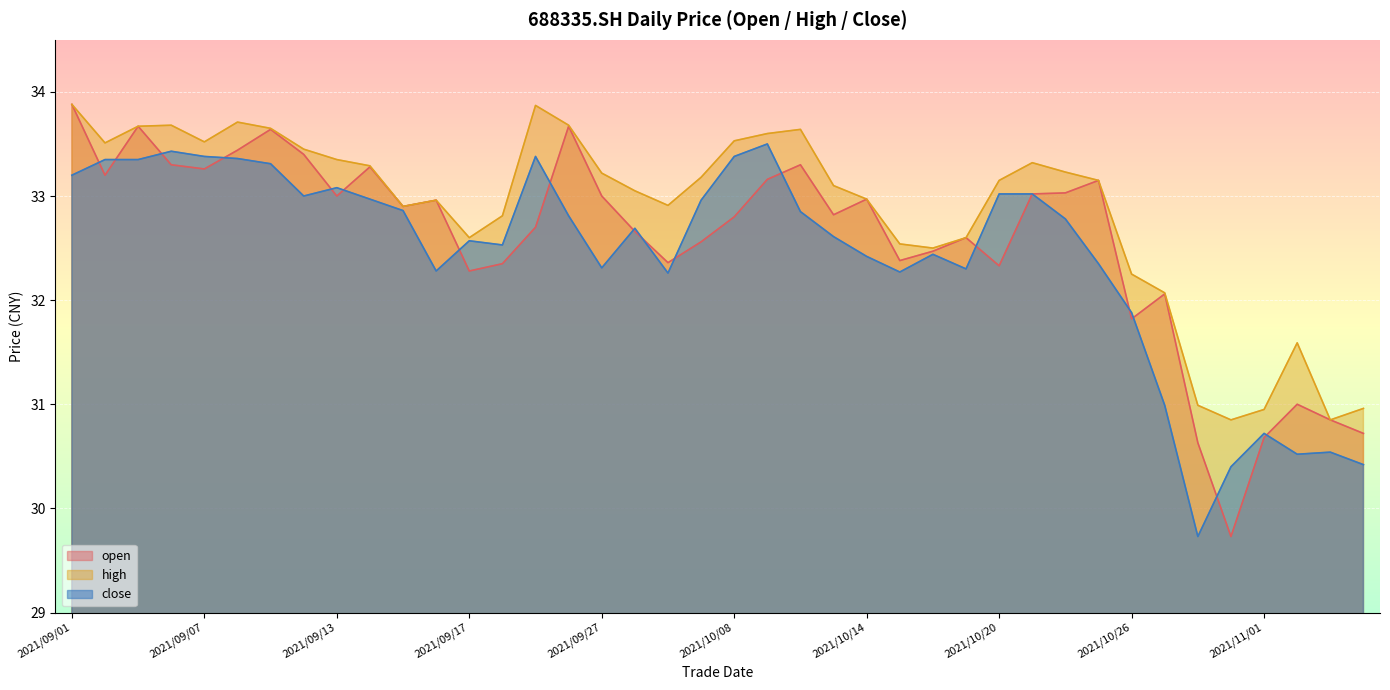

What position from the right is 2021/09/28?

23